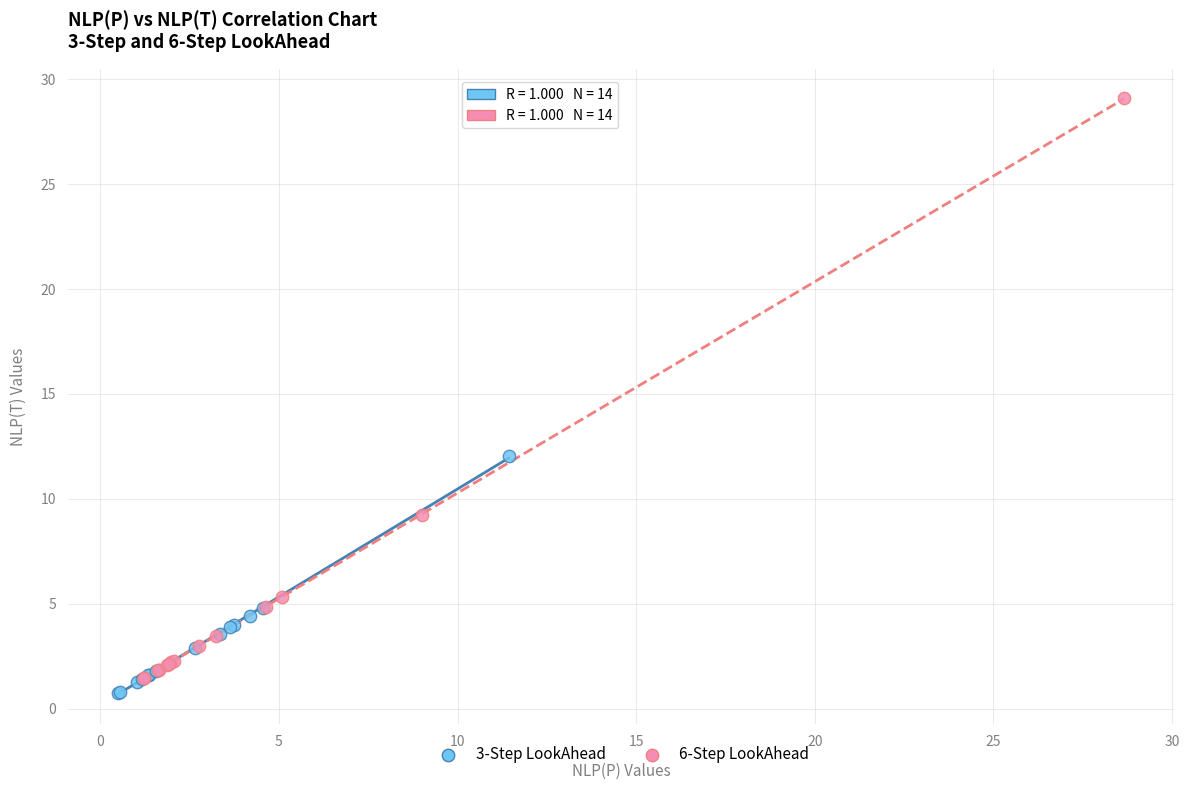

What are all the series names shown in the legend?

3-Step LookAhead, 6-Step LookAhead